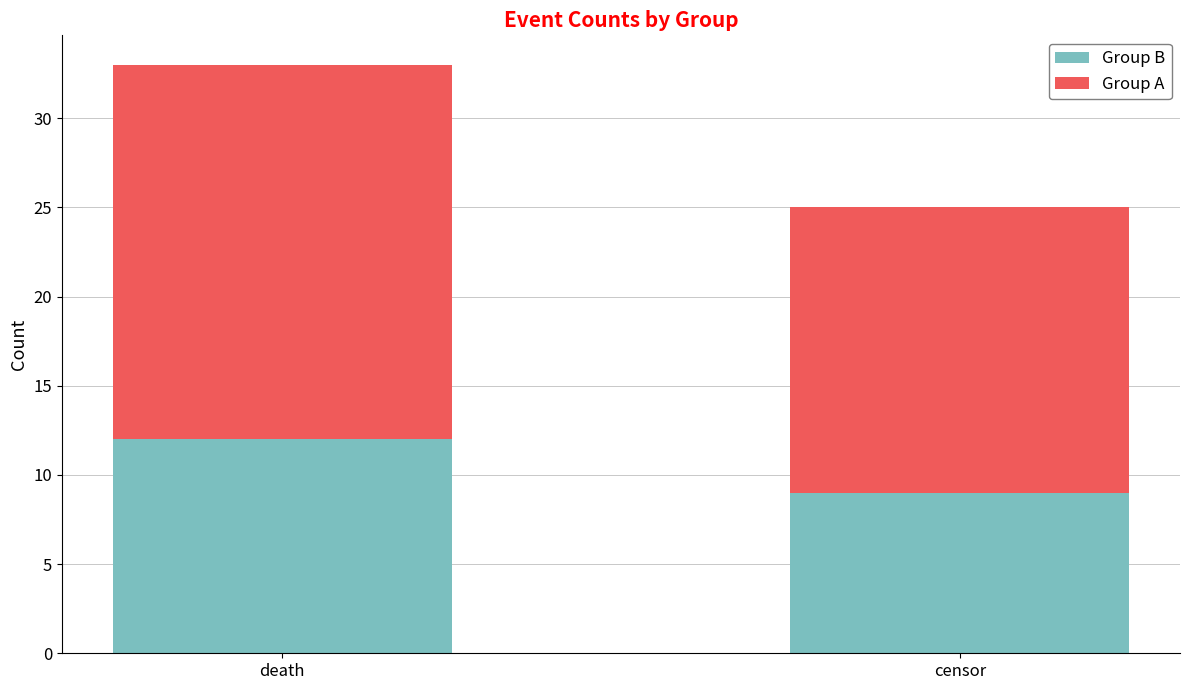

What are all the series names shown in the legend?

Group B, Group A